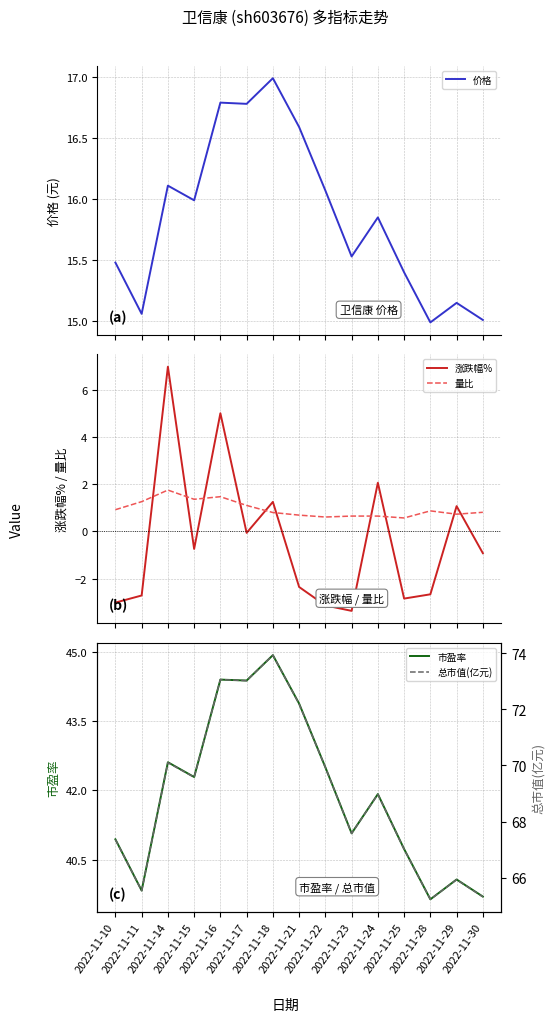

Where is the first local maximum for 市盈率?

2022-11-14